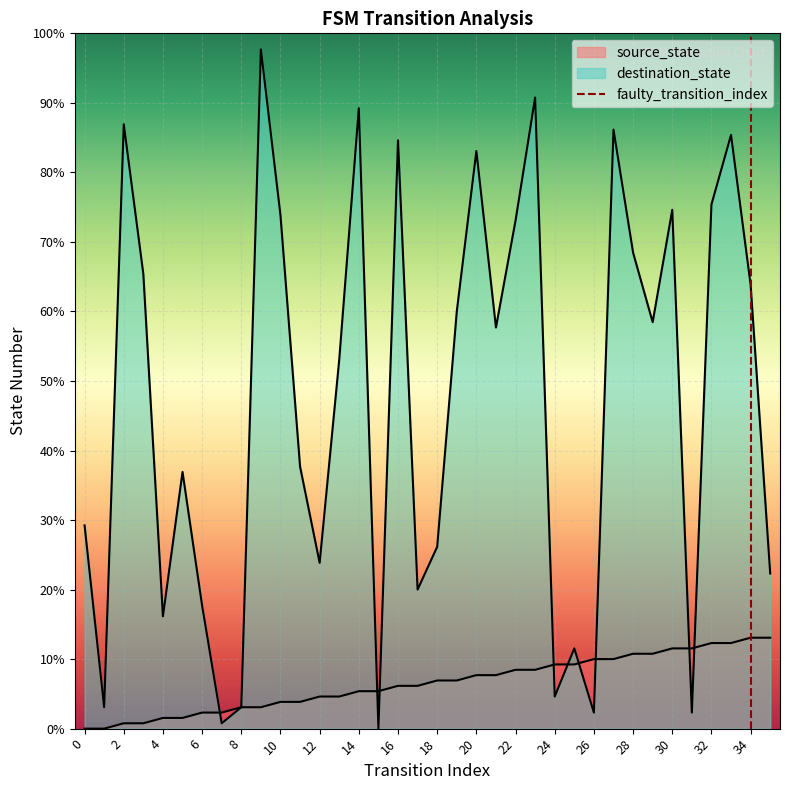

Count the values in the range 0 to 1.

2